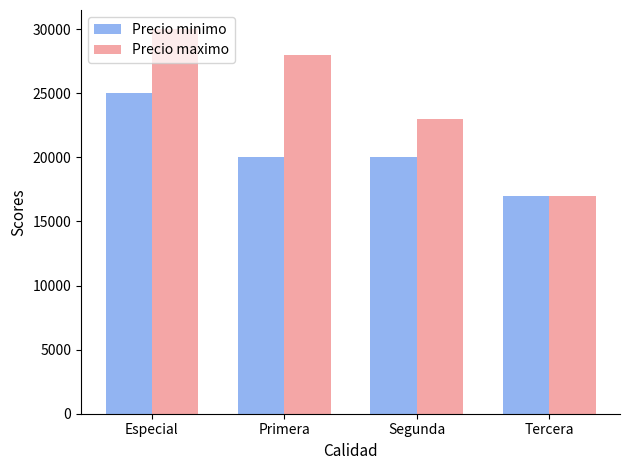

At which category is the sum across all series the highest?

Especial